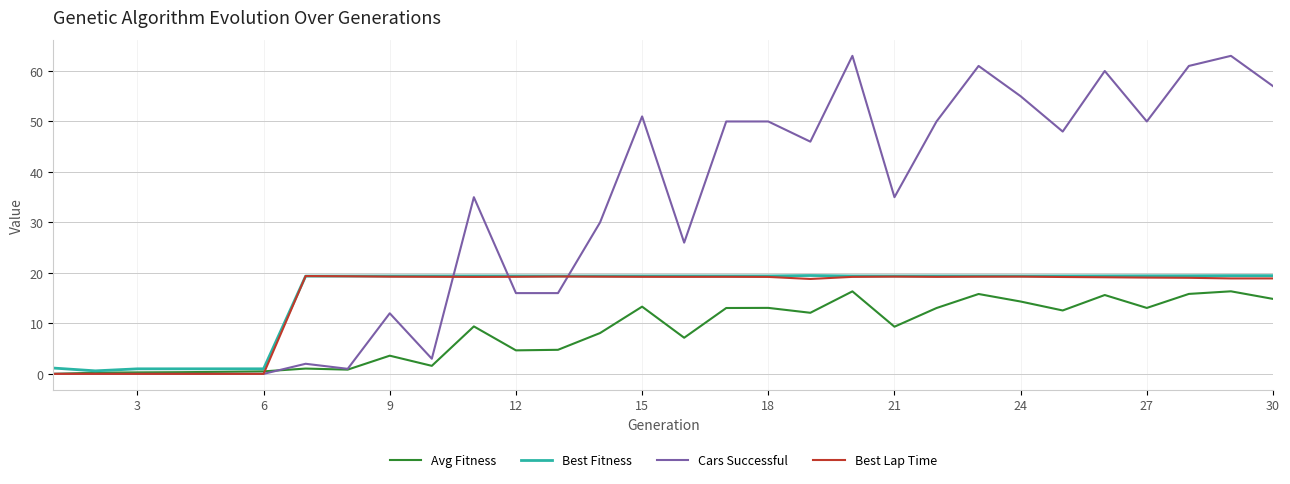

Which series has the largest total across all categories?

Cars Successful